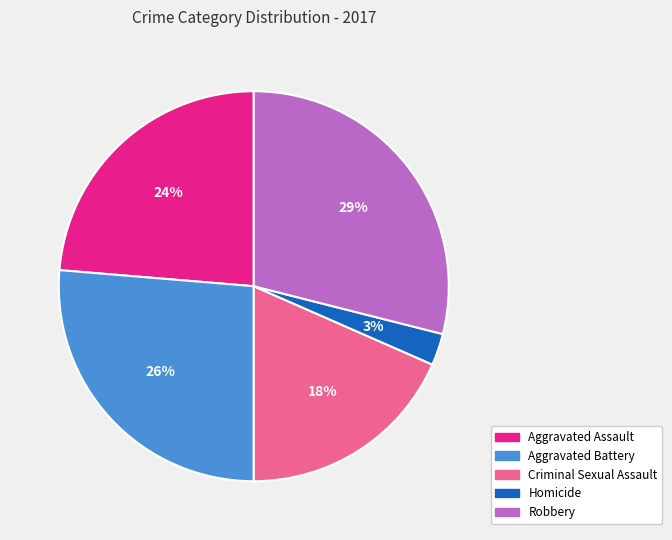

Do Aggravated Assault and Criminal Sexual Assault together represent more than half of the pie?

No